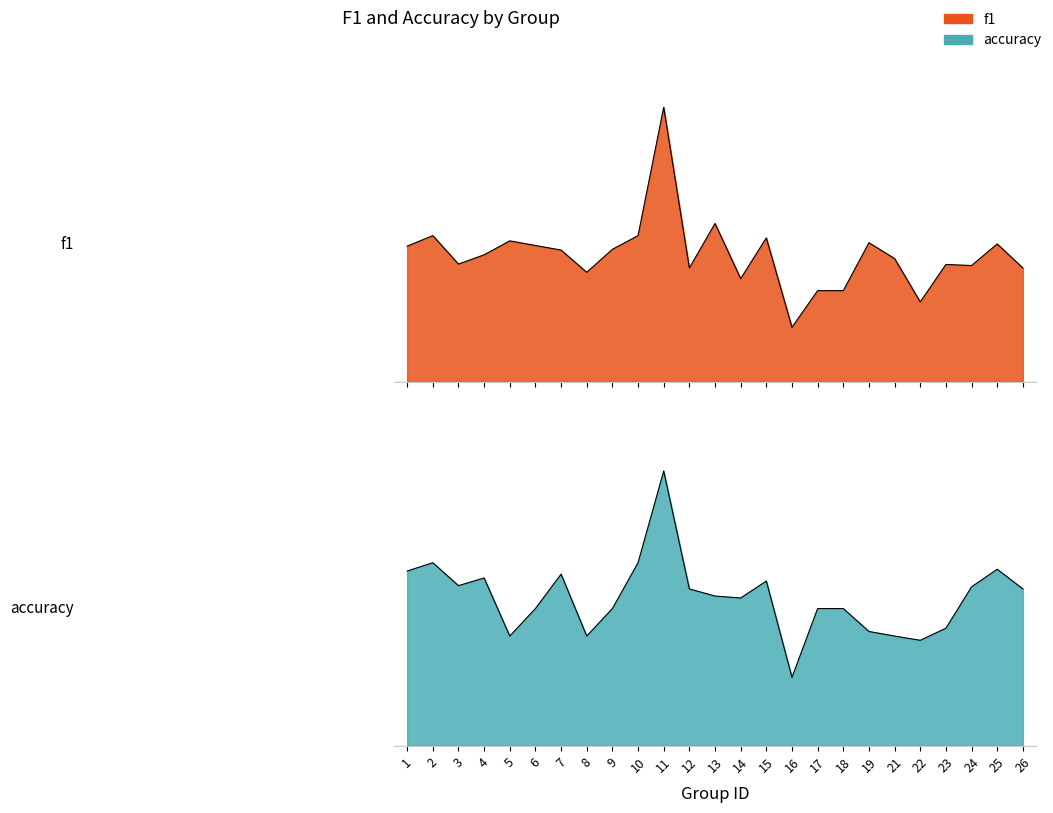

At which category is the sum across all series the highest?

11